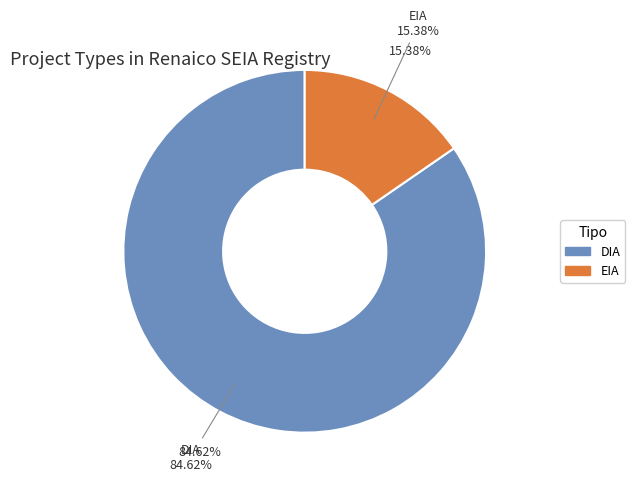

The DIA slice represents 91% of the pie. True or false?

False